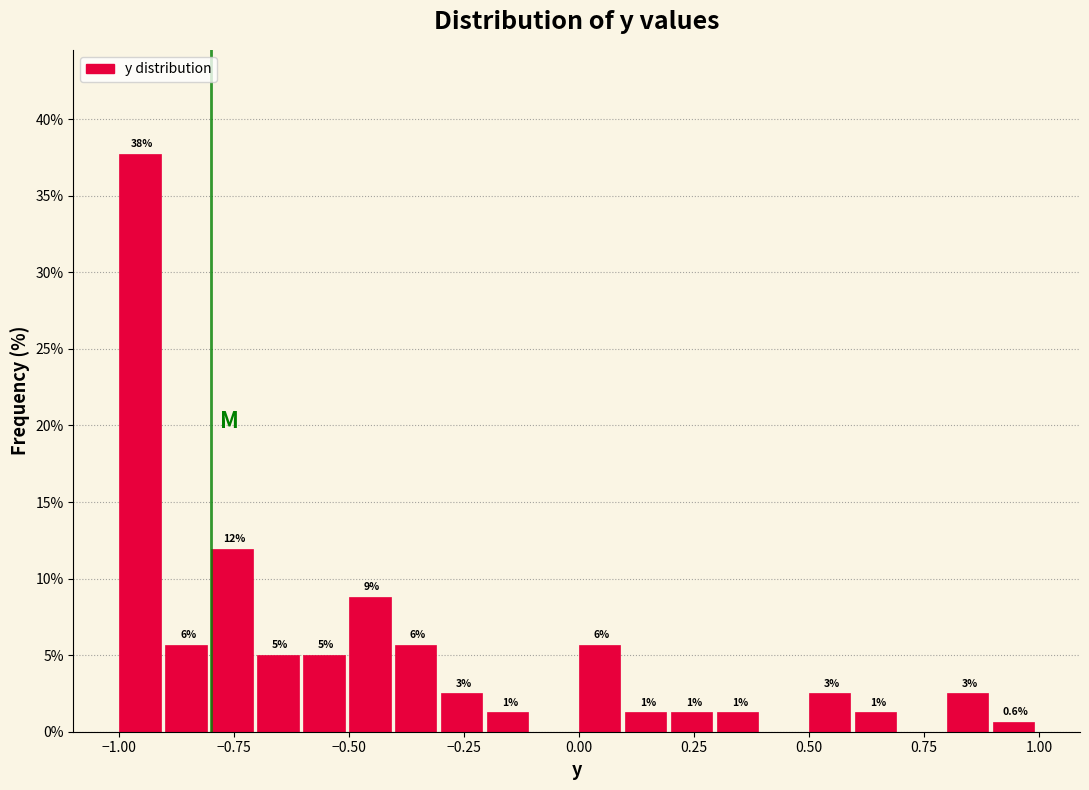

Read against the x-axis, roughly where is the centre of the tallest bar?

-0.95